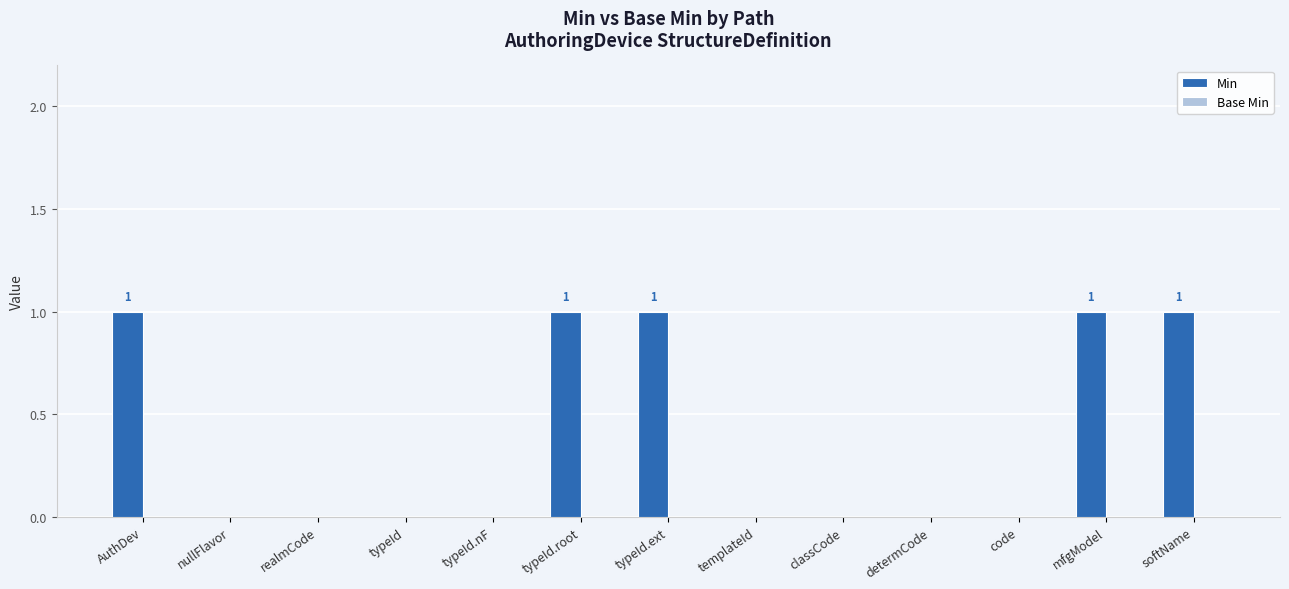

The chart shows a value of 1 at typeId.nF. True or false?

False